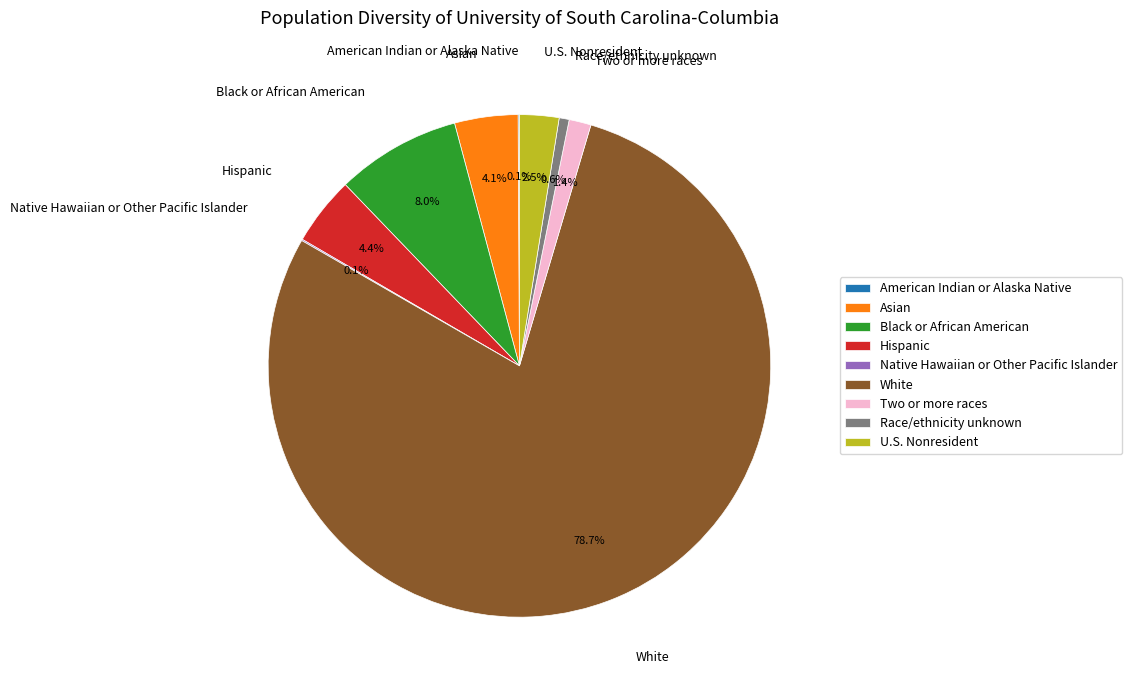

Does any single category account for the majority?

Yes